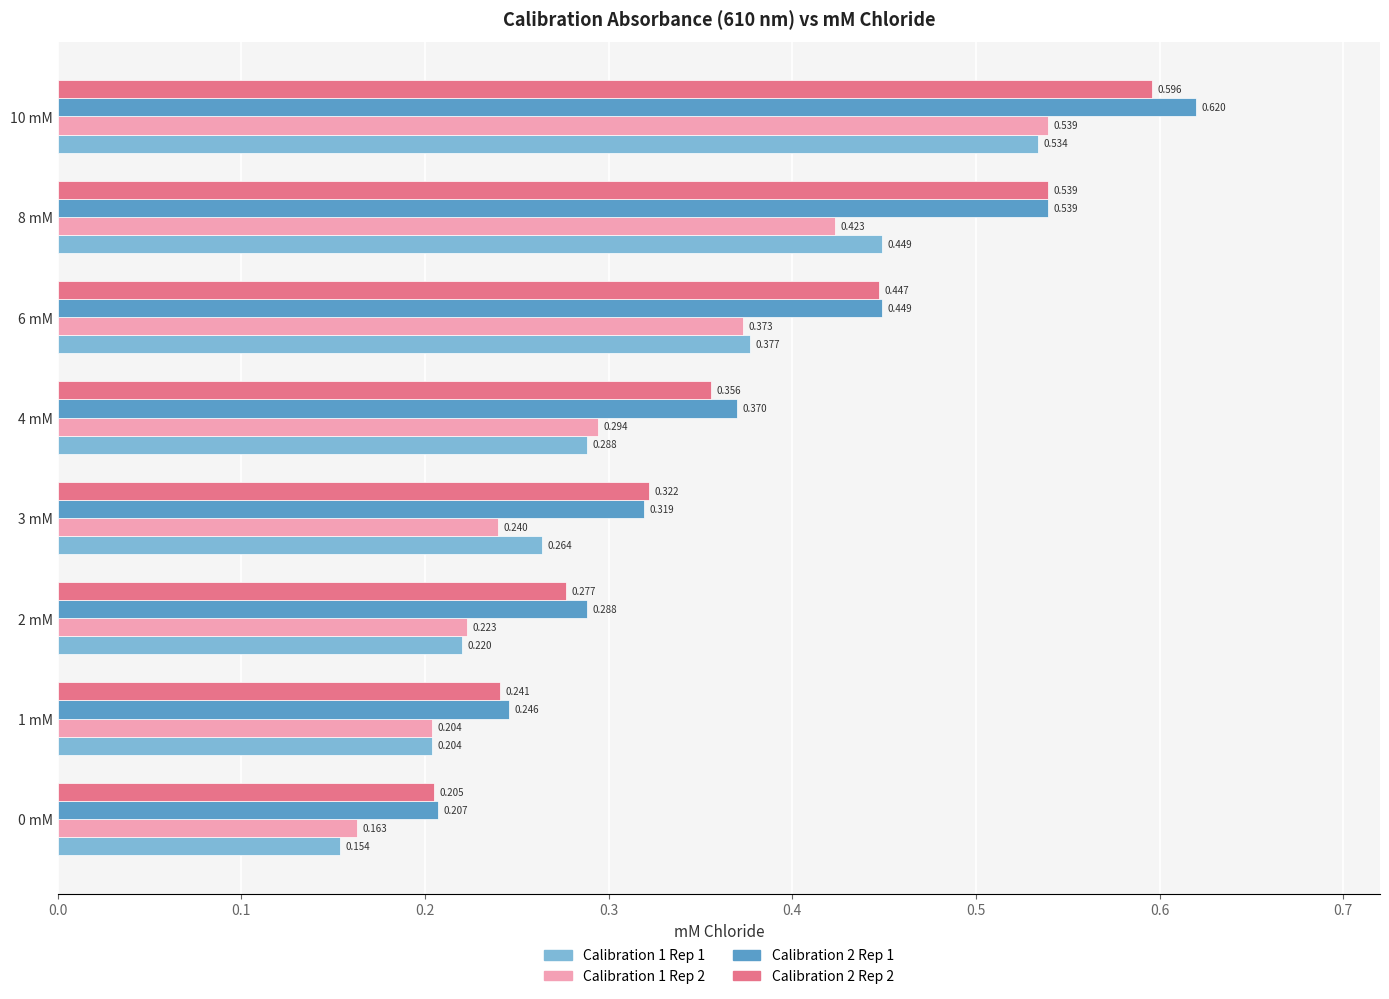

Is the value of Calibration 2 Rep 2 at 8 mM greater than the value of Calibration 1 Rep 1 at 1 mM?

Yes